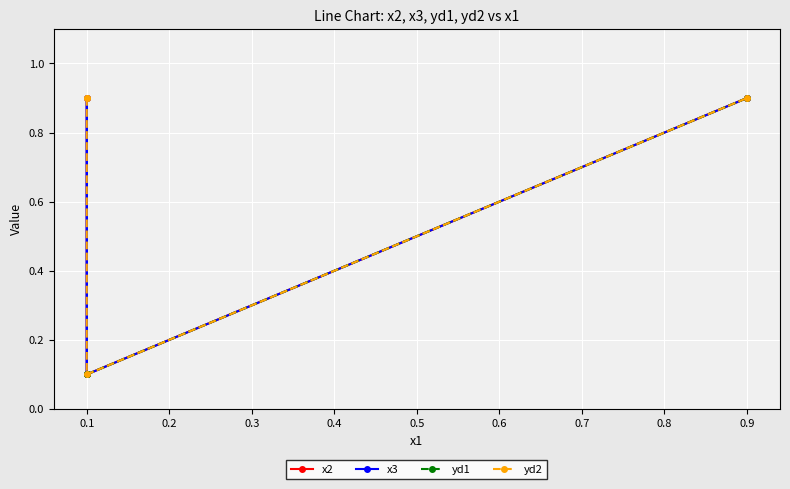

How many interior local valleys does the yd2 series have?

1